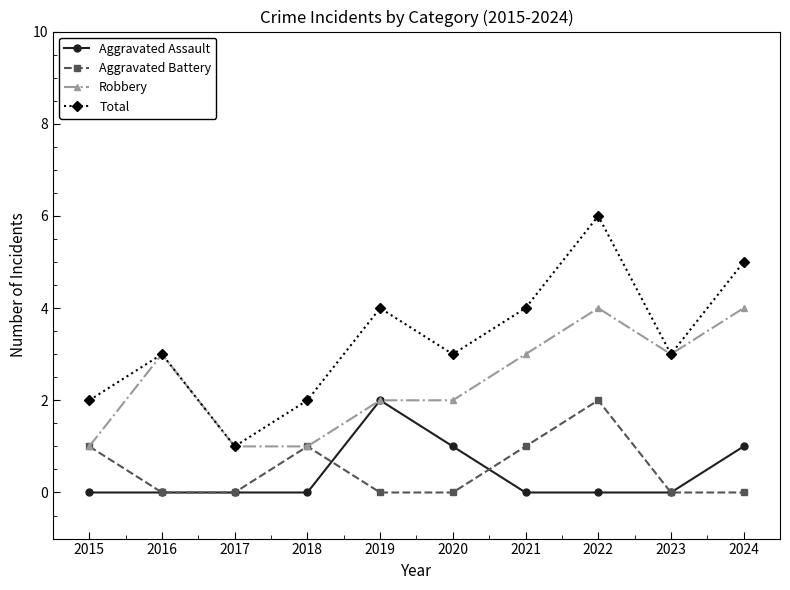

Count the number of data series in this chart.

4